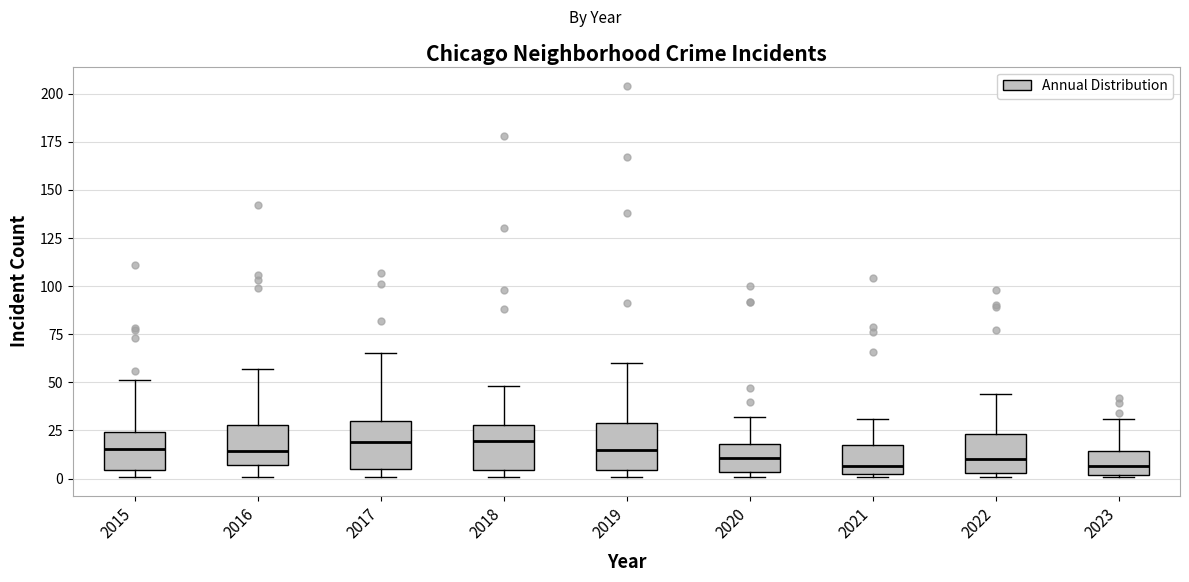

Reading left to right, read every box against the y-axis: the position of its median line, the range the box covers, and the ends of its whiskers. The values are not printed on the chart, so give them approximately, as read against the axis.

2015: median 15, box 5 to 25, whiskers 0 to 50
2016: median 15, box 5 to 30, whiskers 0 to 55
2017: median 20, box 5 to 30, whiskers 0 to 65
2018: median 20, box 5 to 30, whiskers 0 to 50
2019: median 15, box 5 to 30, whiskers 0 to 60
2020: median 10, box 5 to 20, whiskers 0 to 30
2021: median 5, box 0 to 20, whiskers 0 to 30
2022: median 10, box 5 to 25, whiskers 0 to 45
2023: median 5, box 0 to 15, whiskers 0 to 30